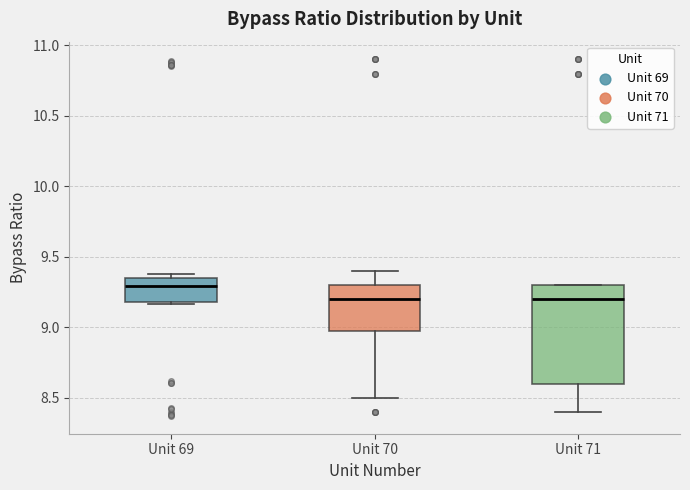

Comparing the boxes themselves (not the whiskers), which one is the tallest?

Unit 71